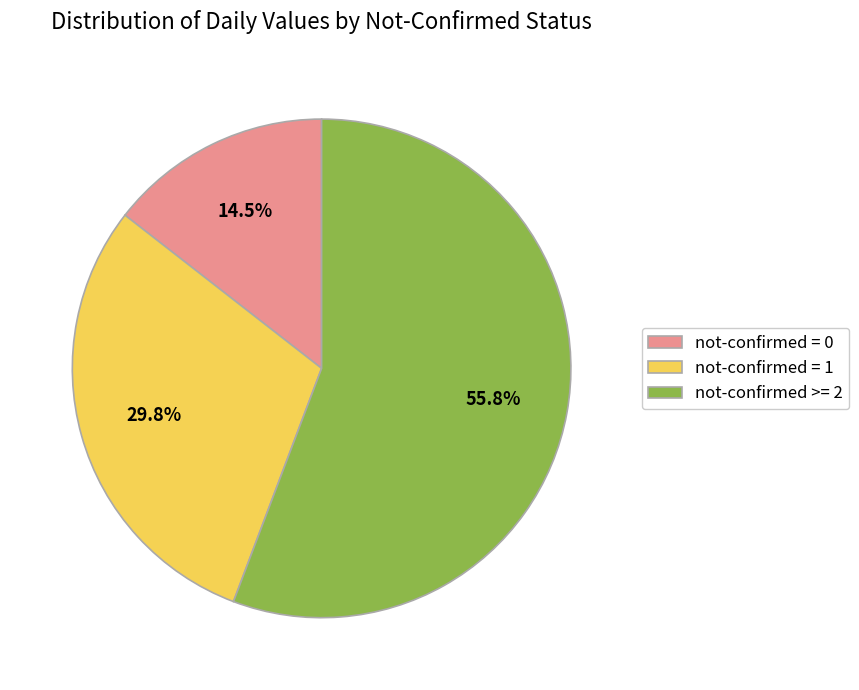

To the nearest percent, what is the average slice percentage?

33%